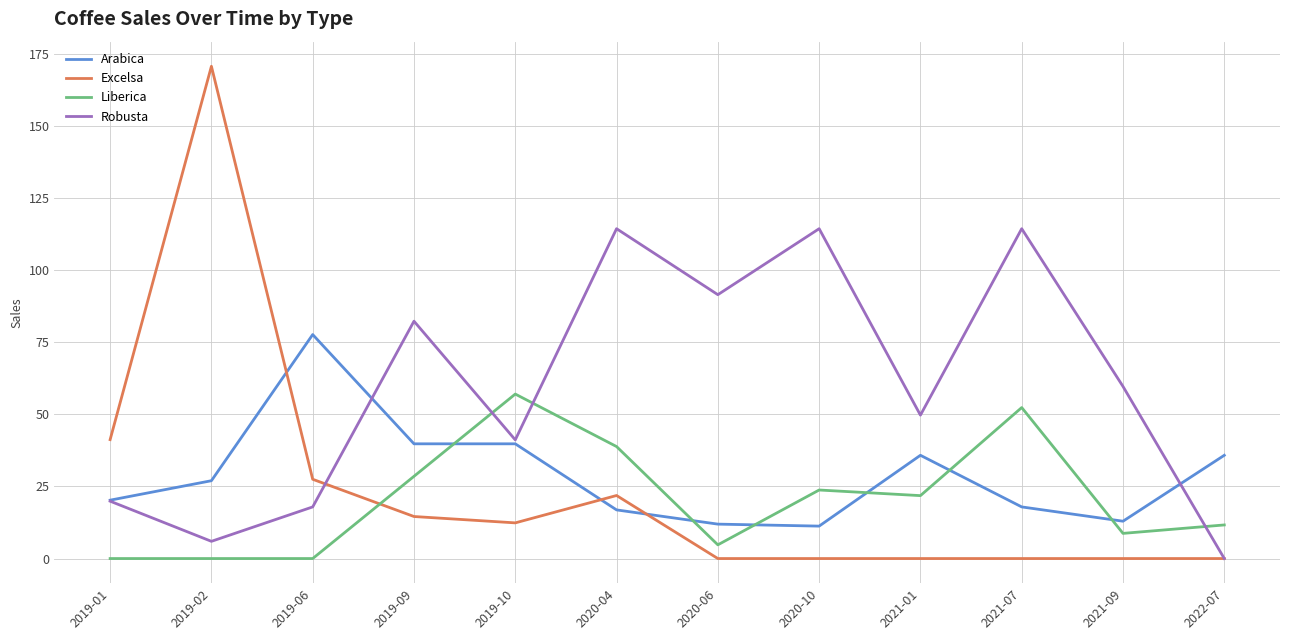

What is the approximate value of Liberica at 2022-07?

11.7